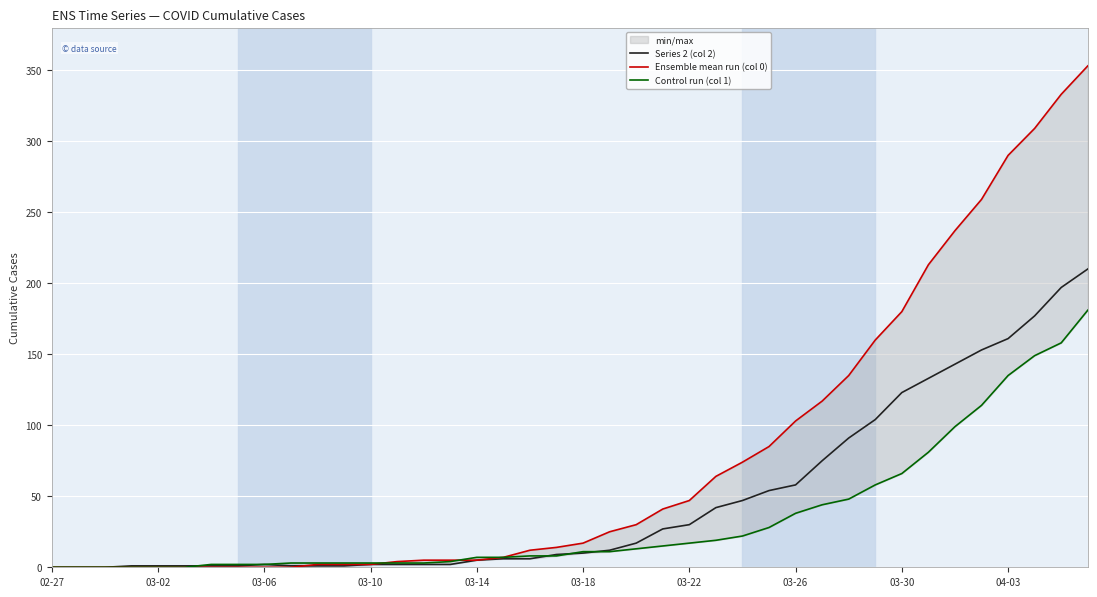

Which series has the largest range (max minus min)?

Ensemble mean run (col 0)